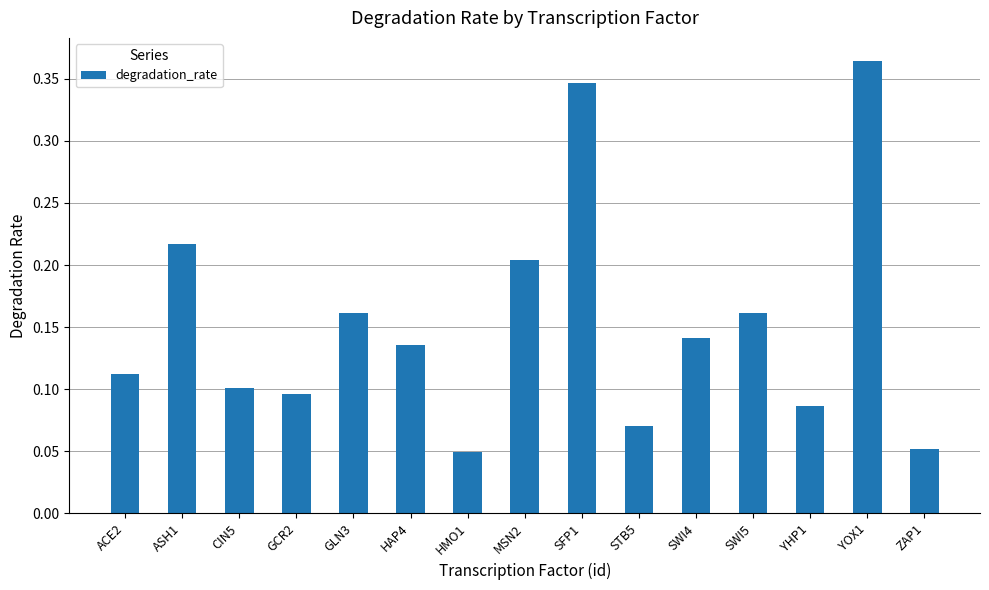

Which category has the highest value across all series?

YOX1